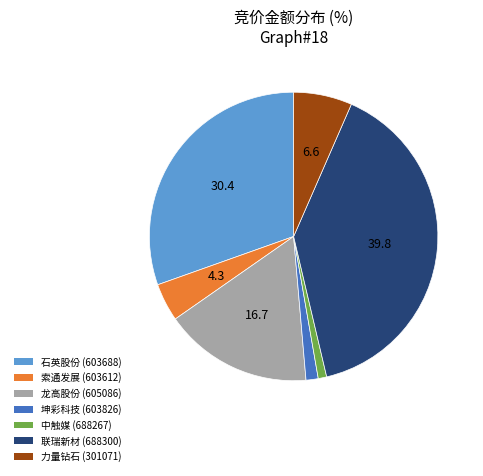

How many slices are in this pie chart?

7